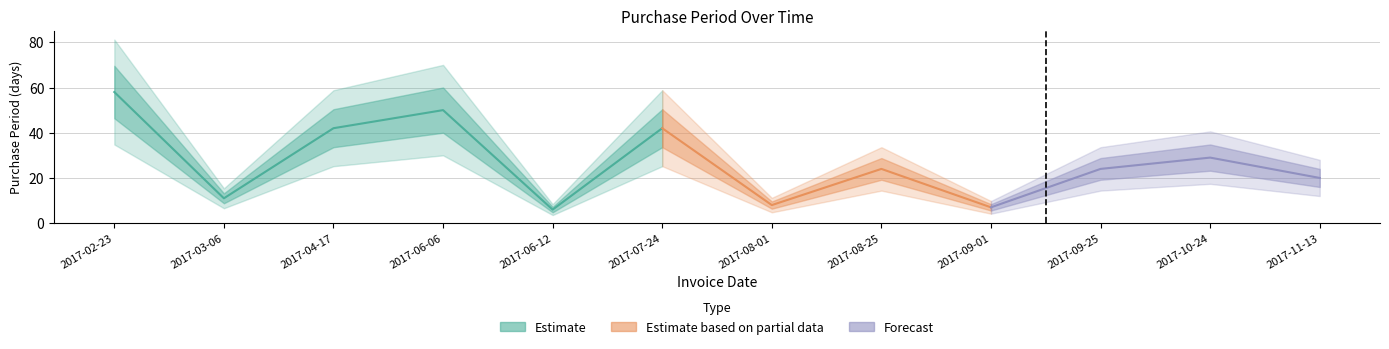

What is the difference between the values at 2017-03-06 and 2017-09-01?

4